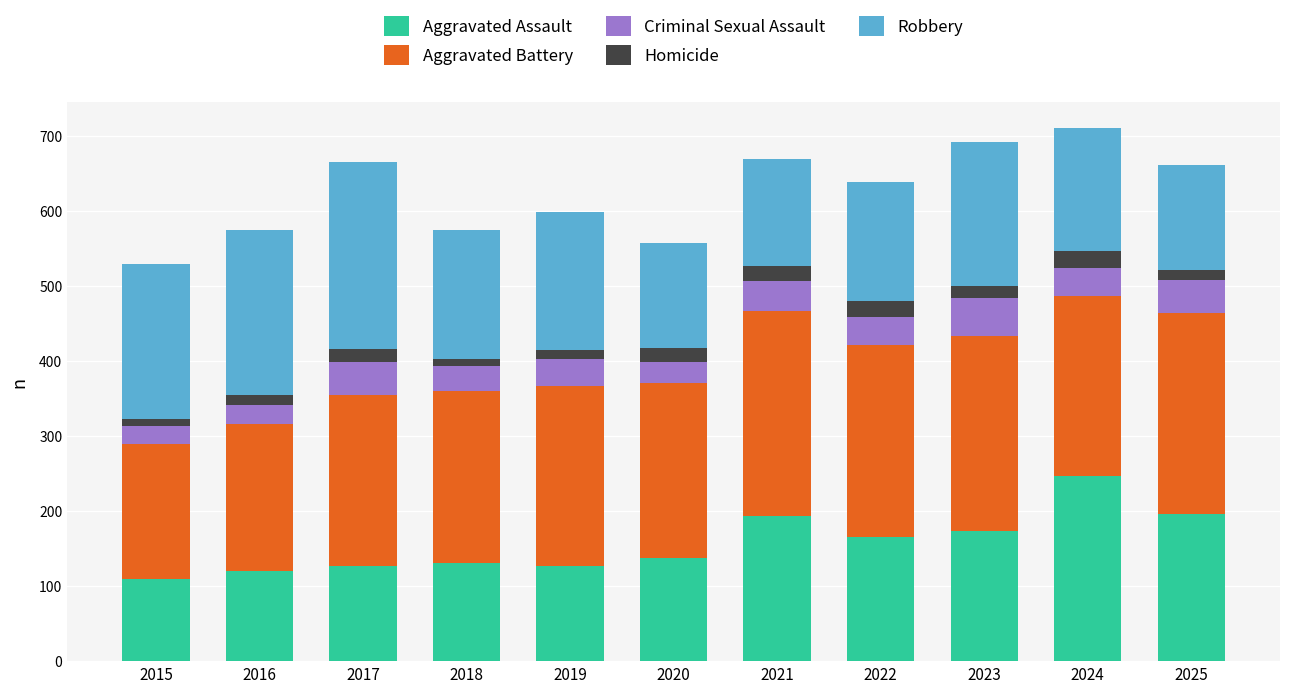

What is the difference between the maximum and minimum values in the Aggravated Assault series?

137